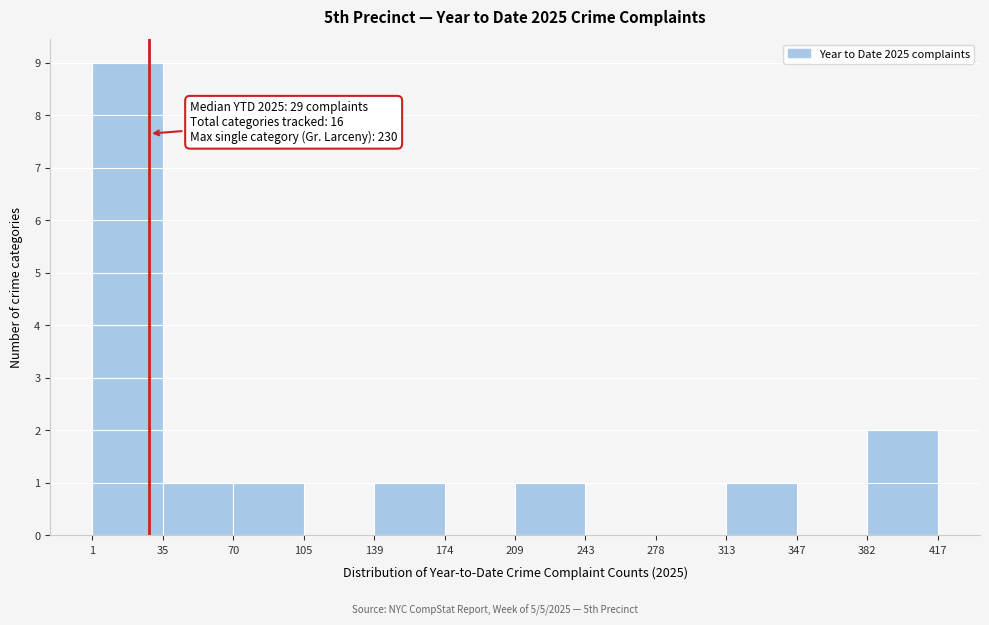

Which range on the x-axis has the tallest bar?

1 to 35